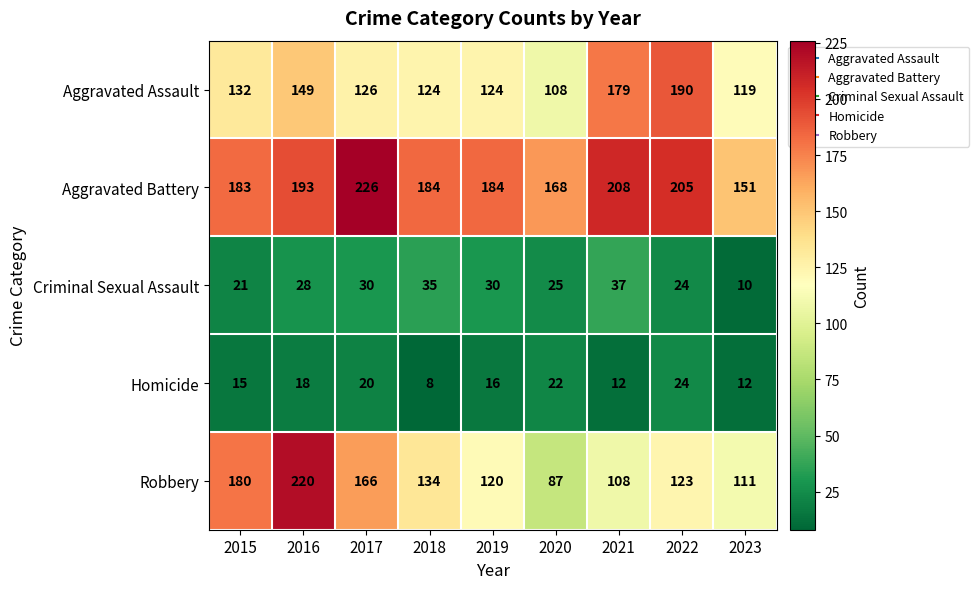

How many Homicide values are between 12 and 20?

6